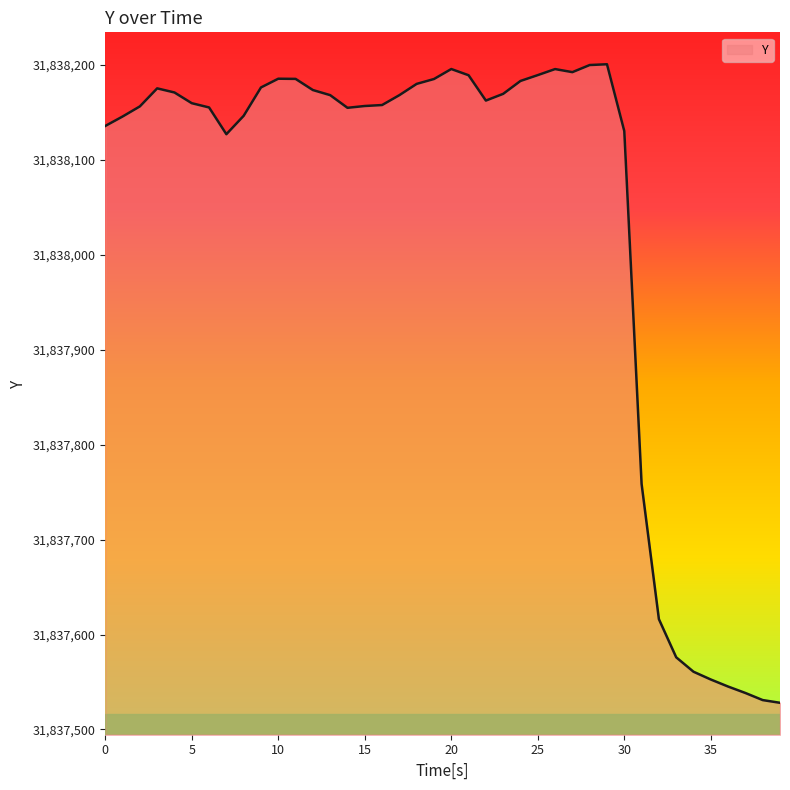

How many categories are shown in the chart?

40